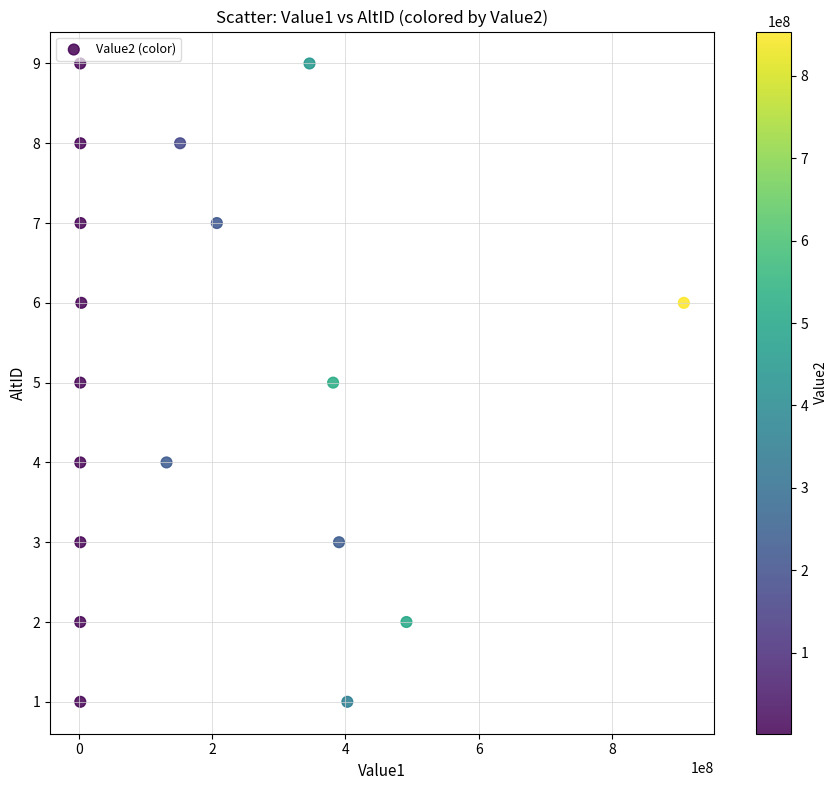

What is the range of Y values (max minus min)?

8